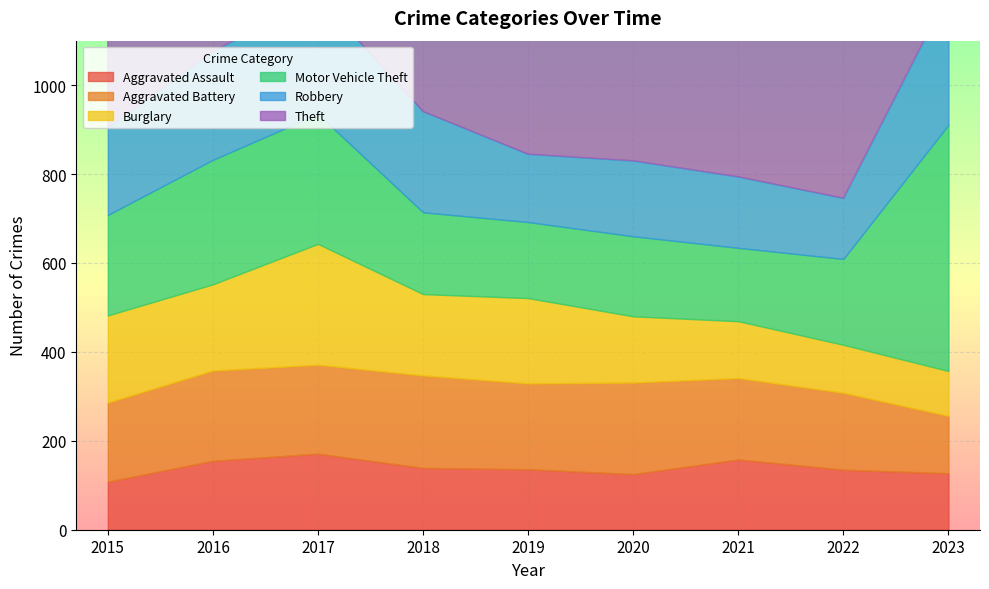

True or false: Robbery has a value of 71 at 2015.

False